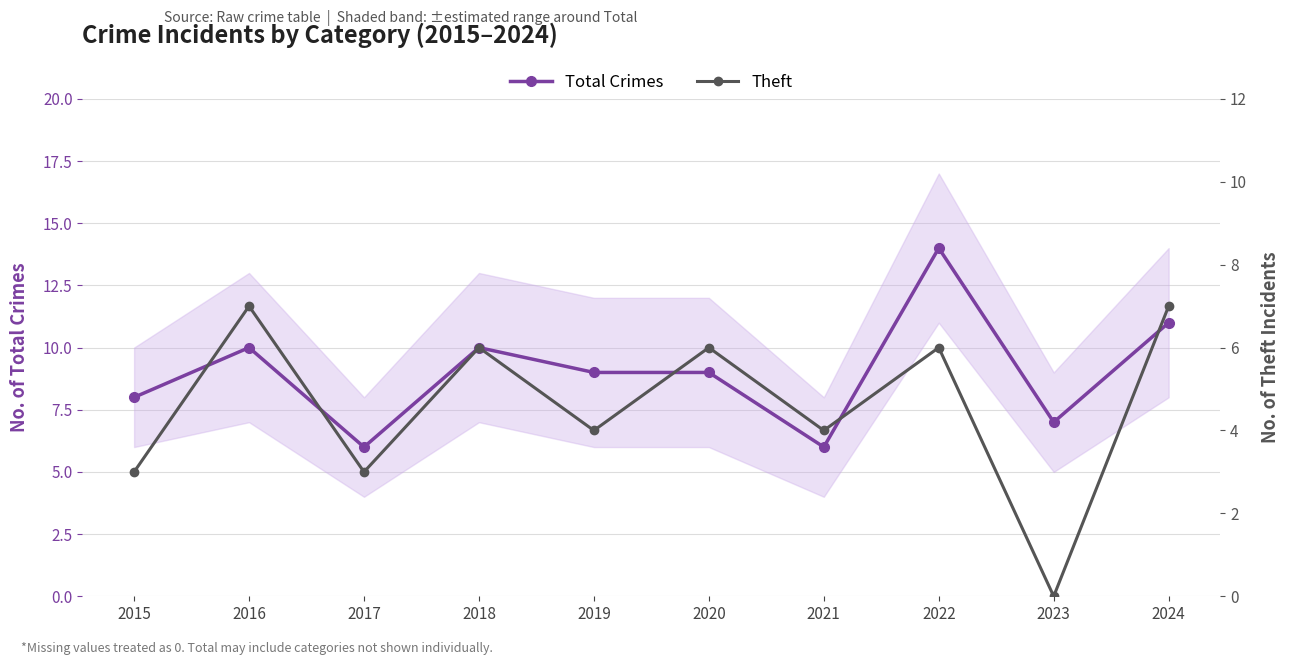

Is it true that Theft equals 2 at 2016?

False